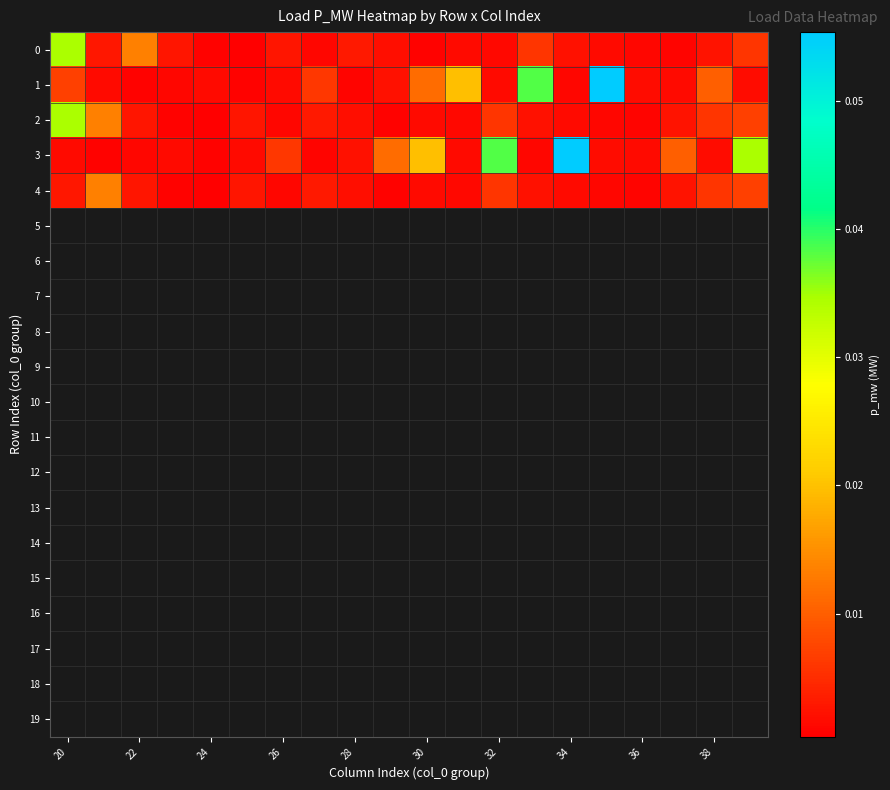

Which series has the widest spread of values?

1